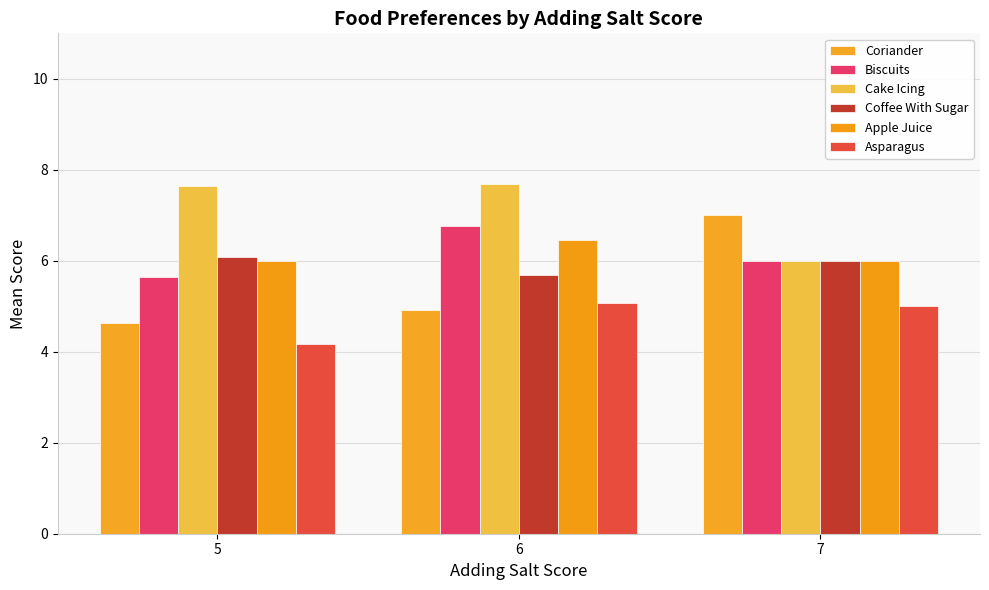

What value does the Coffee With Sugar series have at 6?

5.7